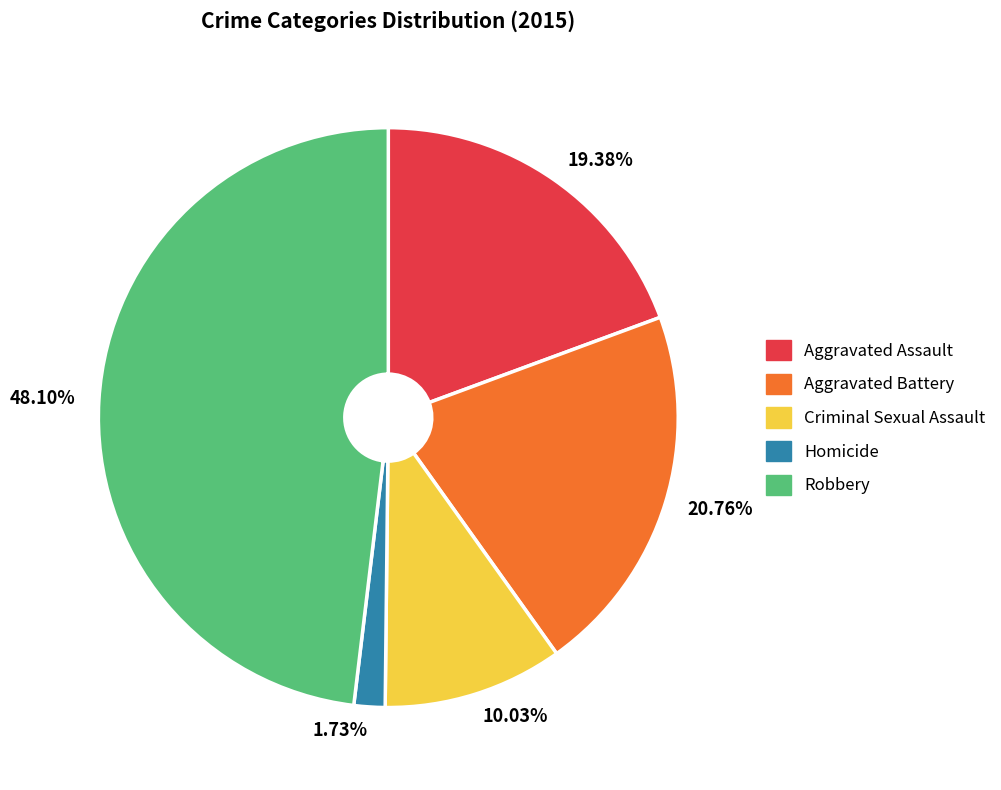

Which slice is the smallest?

1.73%